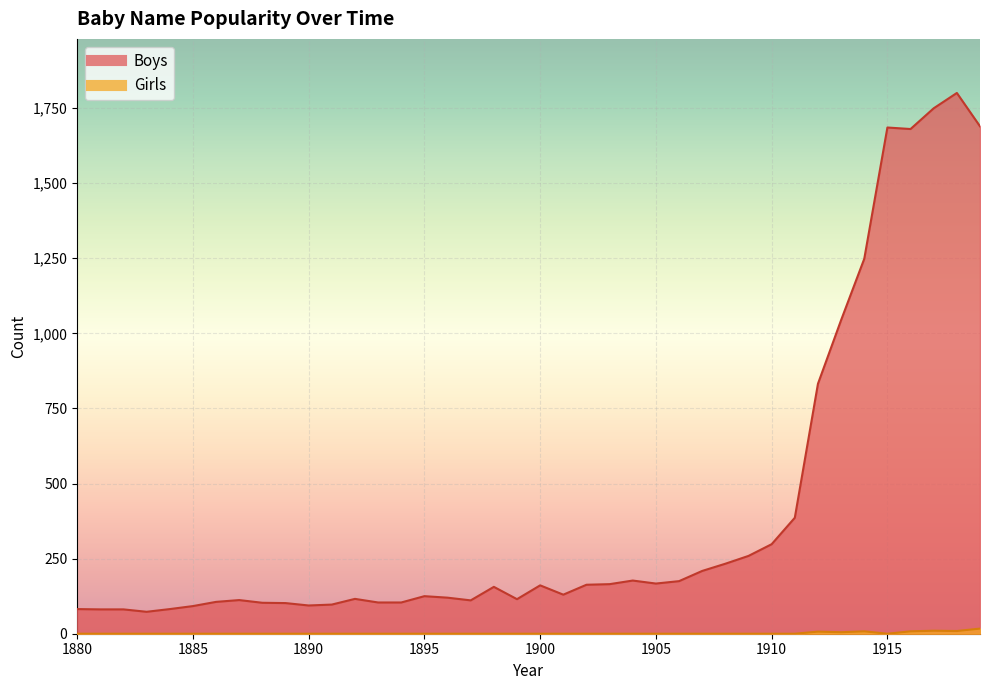

At which category is the sum across all series the highest?

1918